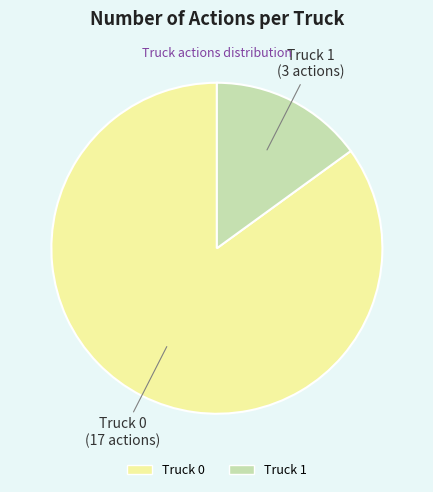

What is the largest slice in the pie chart?

Truck 0